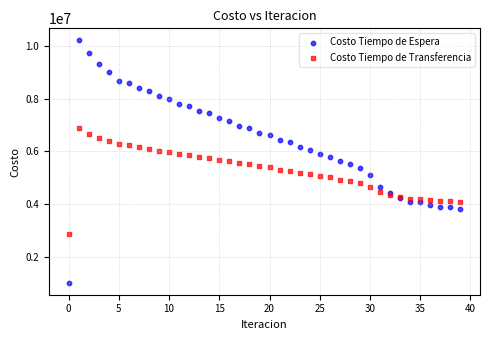

Which series reaches the maximum Y coordinate?

Costo Tiempo de Espera